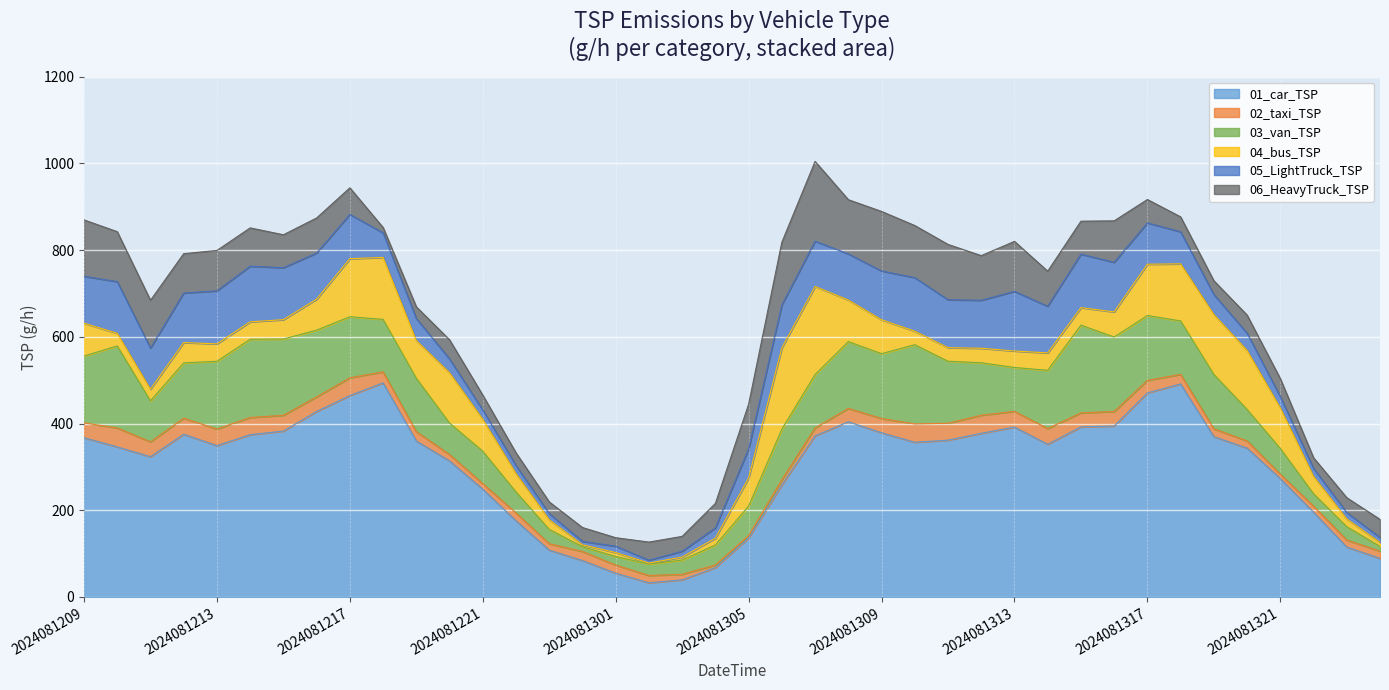

Reading right to left, extract all data points from this chart.

01_car_TSP: 88.8	115.0	195.3	272.9	343.2	369.7	491.3	470.6	394.2	392.3	352.1	391.8	377.4	361.6	356.8	378.7	404.0	371.6	258.3	135.9	67.6	39.4	32.6	54.7	83.9	108.0	175.6	248.5	313.7	359.7	493.7	464.5	427.8	382.5	374.3	349.0	375.3	323.5	346.1	367.2
02_taxi_TSP: 16.8	16.1	14.1	10.1	16.8	18.1	22.2	28.9	33.6	32.3	36.3	36.3	41.7	39.0	42.3	32.9	30.9	18.1	12.1	5.4	6.0	12.8	16.8	18.8	20.8	14.8	18.1	12.8	14.8	21.5	25.5	41.0	33.6	36.3	39.7	38.3	37.0	34.3	43.7	34.3
03_van_TSP: 11.0	30.8	28.6	59.4	72.6	125.5	123.3	149.7	171.7	202.5	134.3	101.2	121.1	143.1	182.7	149.7	154.1	123.3	116.7	68.2	46.2	33.0	26.4	19.8	11.0	33.0	48.4	74.8	72.6	123.3	121.1	140.9	154.1	176.1	180.5	156.3	127.7	94.6	189.3	154.1
04_bus_TSP: 8.9	17.9	40.2	93.7	136.1	138.4	131.7	118.3	58.0	40.2	40.2	37.9	33.5	31.2	31.2	78.1	96.0	203.1	187.5	64.7	15.6	6.7	2.2	8.9	4.5	22.3	42.4	73.7	116.1	87.0	142.8	133.9	71.4	44.6	40.2	40.2	46.9	26.8	29.0	75.9
05_LightTruck_TSP: 11.6	14.7	18.3	25.7	39.7	45.9	74.0	95.4	114.4	123.5	107.6	137.6	110.7	110.7	123.5	112.5	106.4	104.6	99.1	67.3	23.8	13.5	6.7	14.7	7.9	14.1	18.3	21.4	31.8	50.8	56.9	102.1	106.4	119.9	128.4	122.3	114.4	94.8	119.2	108.2
06_HeavyTruck_TSP: 41.7	34.3	24.5	41.7	41.7	31.9	34.3	54.0	95.7	76.0	80.9	115.3	103.0	127.6	120.2	137.4	125.1	184.0	144.7	103.0	56.4	34.3	41.7	19.6	31.9	27.0	29.4	34.3	44.2	27.0	12.3	61.3	80.9	76.0	88.3	93.2	90.8	110.4	115.3	130.0